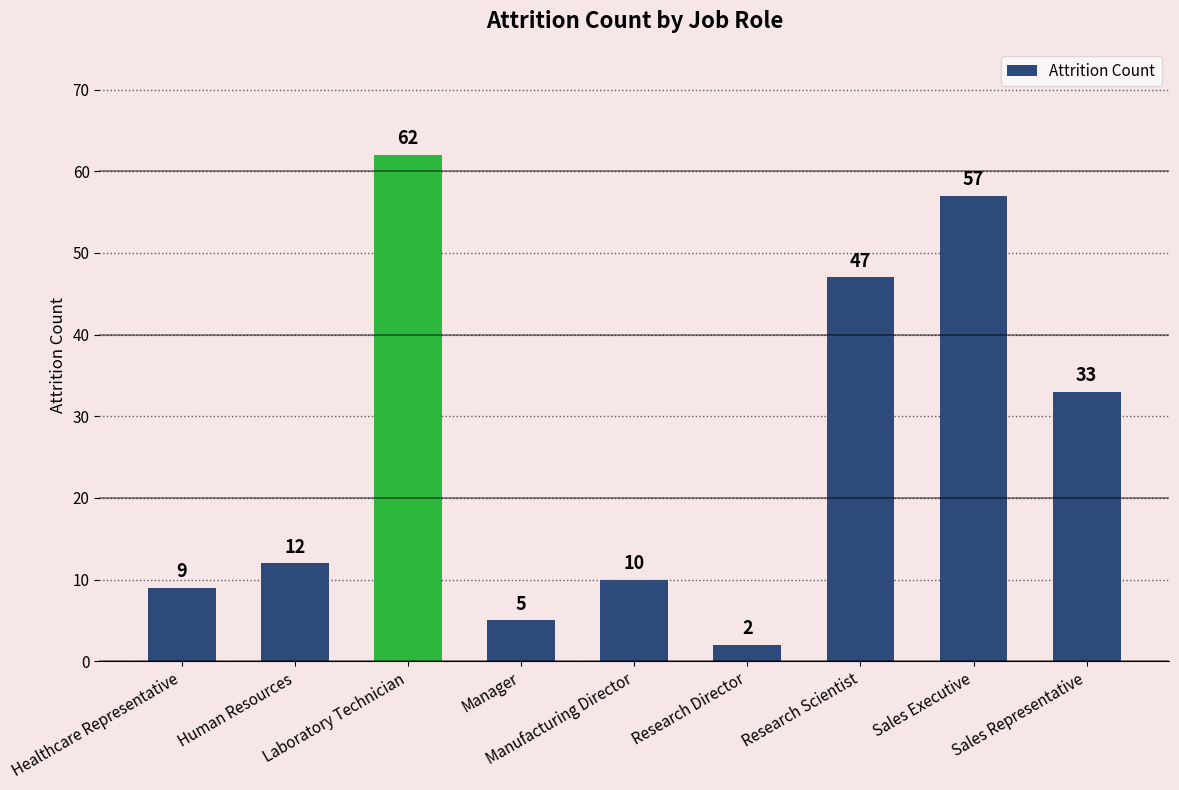

Reading left to right, transcribe all the data shown in this chart.

Healthcare Representative=9	Human Resources=12	Laboratory Technician=62	Manager=5	Manufacturing Director=10	Research Director=2	Research Scientist=47	Sales Executive=57	Sales Representative=33